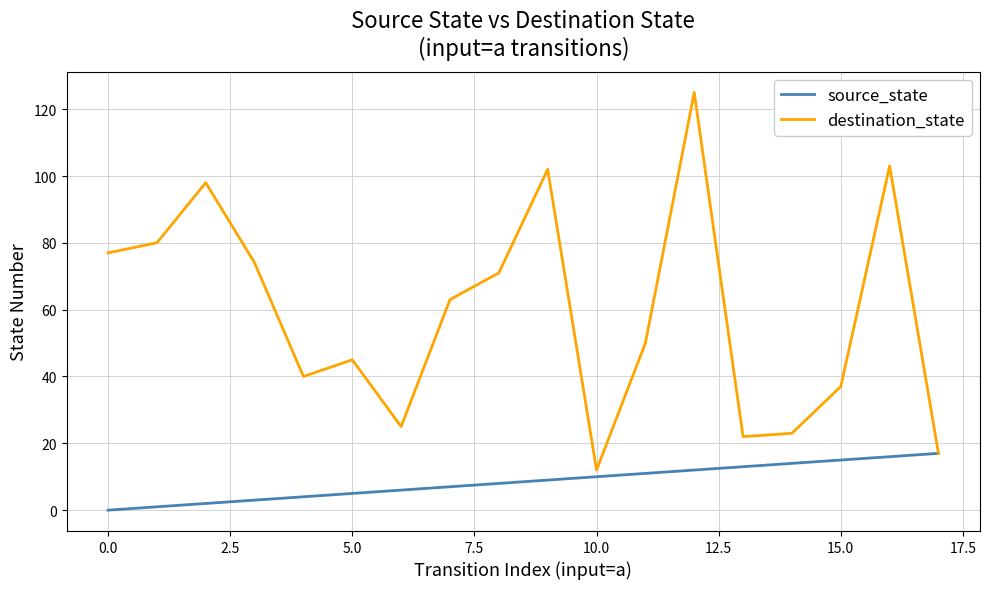

Rank the series by their average value, from highest to lowest.

destination_state, source_state